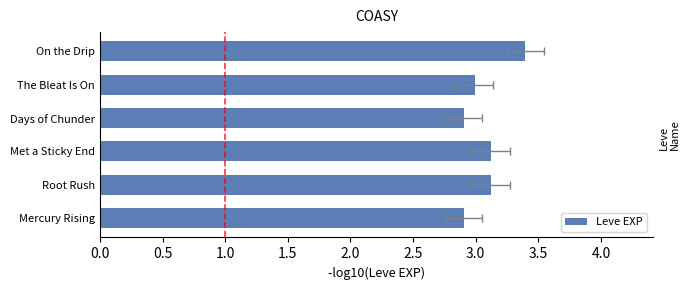

How many data points are less than 3?

3